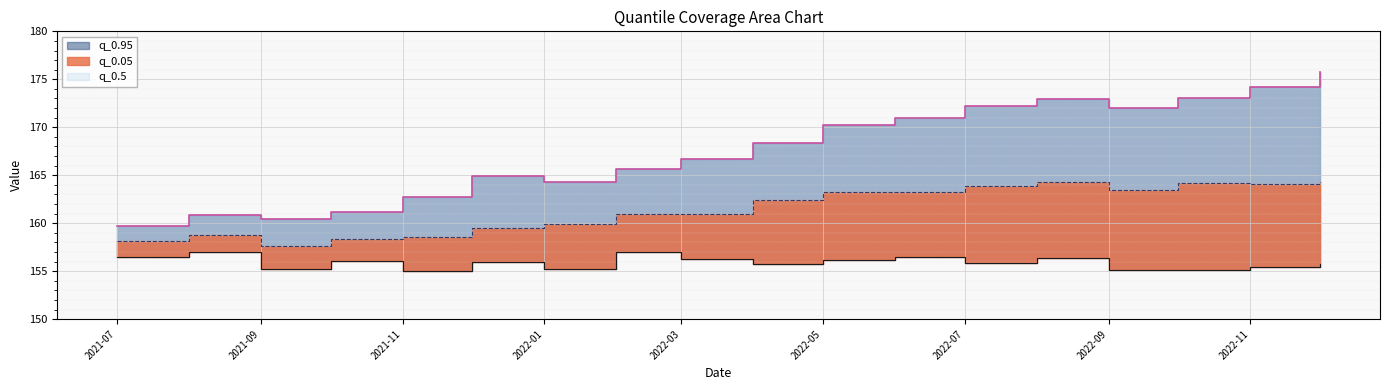

What is the average value of the q_0.95 series?

167.6